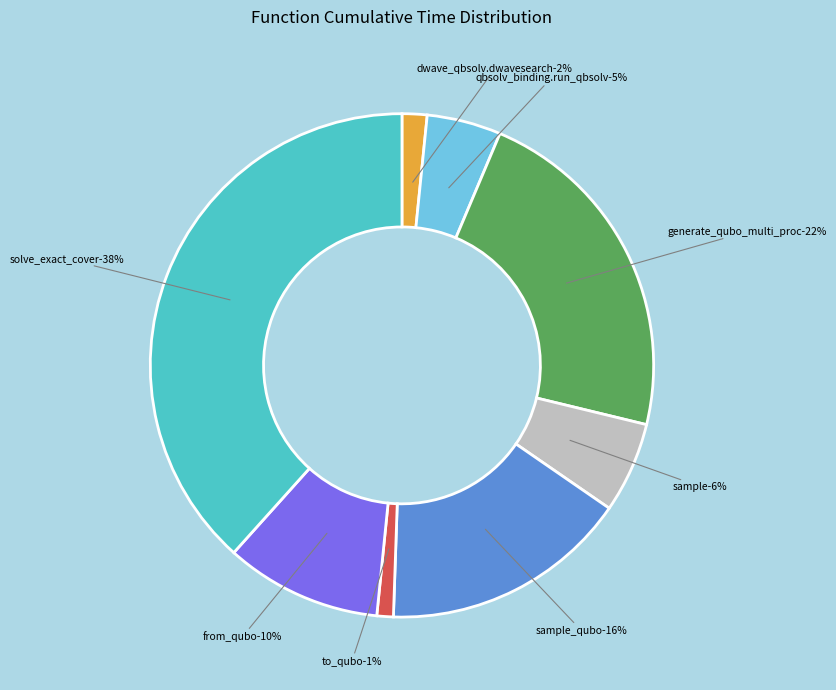

Count the number of slices in the pie.

8